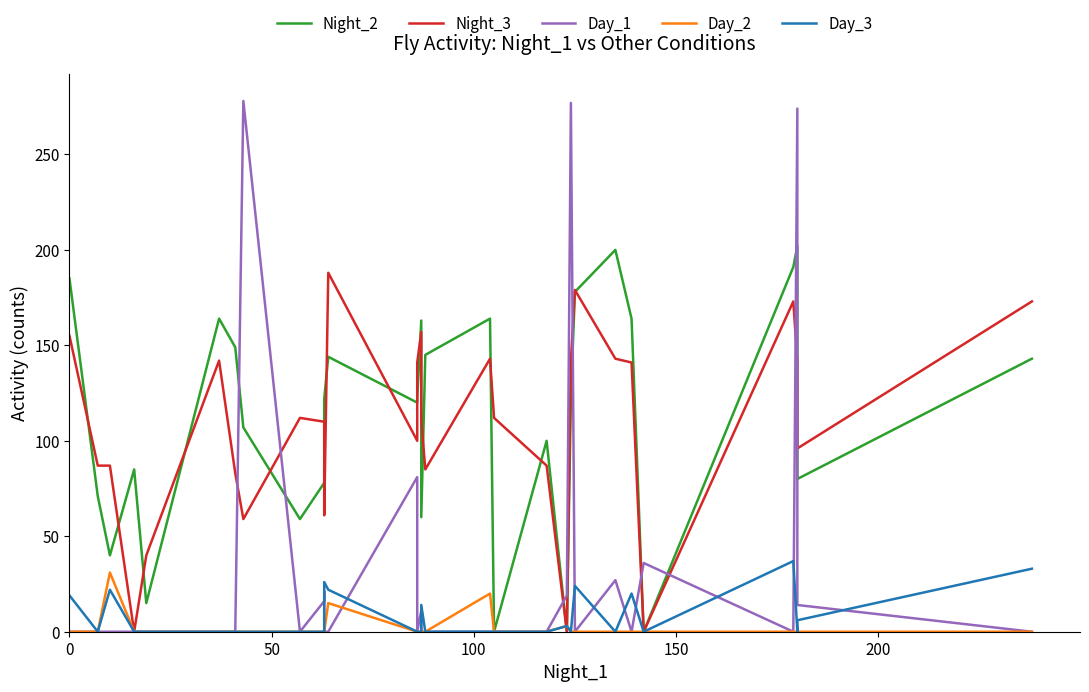

How many lines are shown in the chart?

5